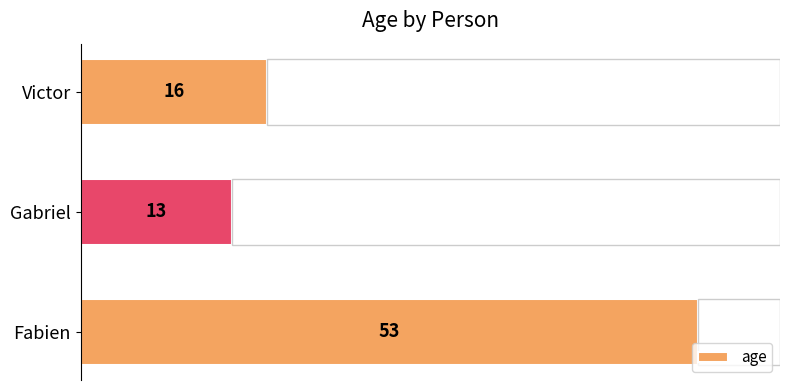

Are the bars grouped side by side (vs. stacked)?

No